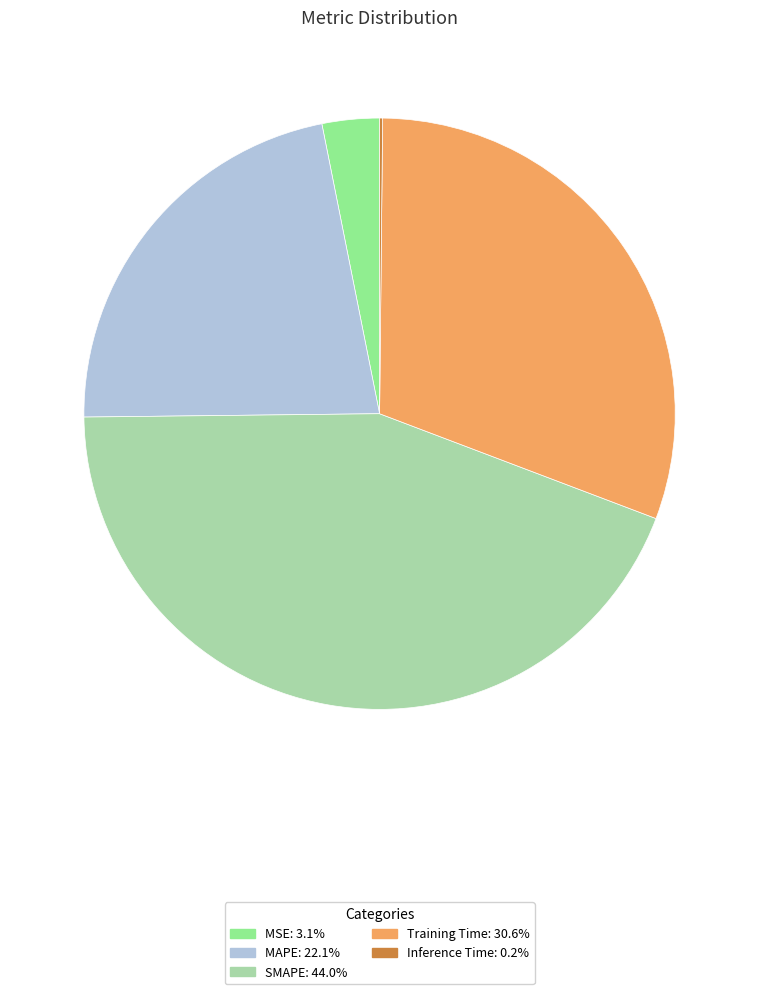

Which has a higher value, MSE or MAPE?

MAPE